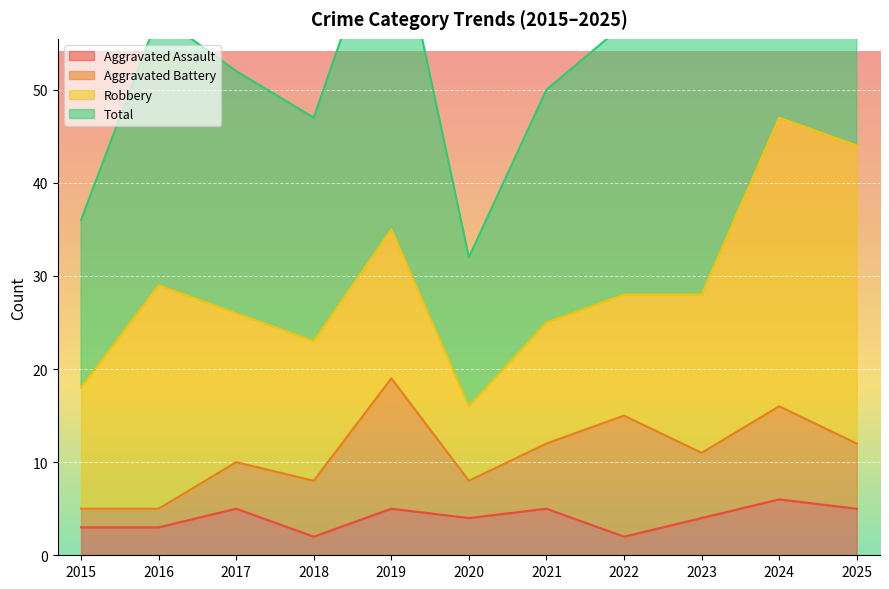

The Aggravated Assault series shows 3 at 2016. True or false?

True